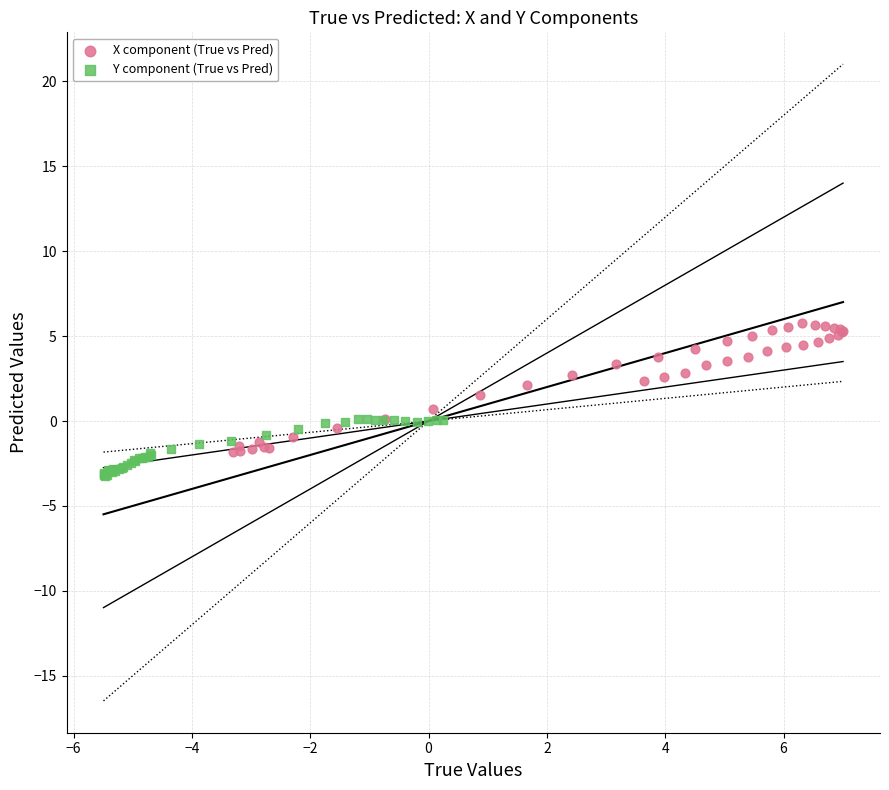

Which series contains the highest Y value?

X component (True vs Pred)